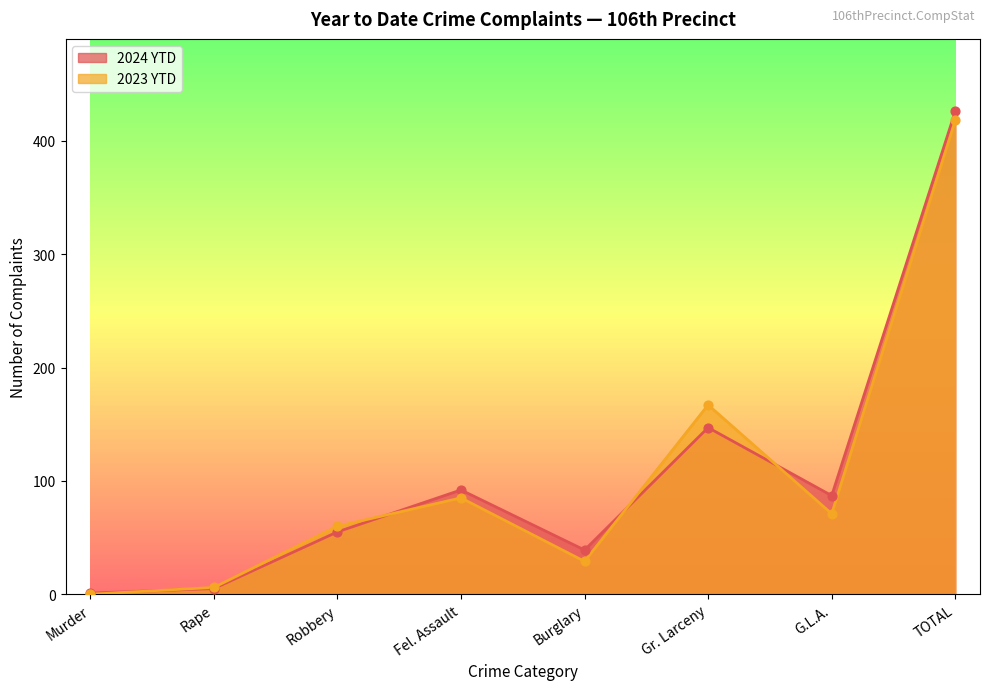

Which series reaches the minimum Y coordinate?

2023 YTD